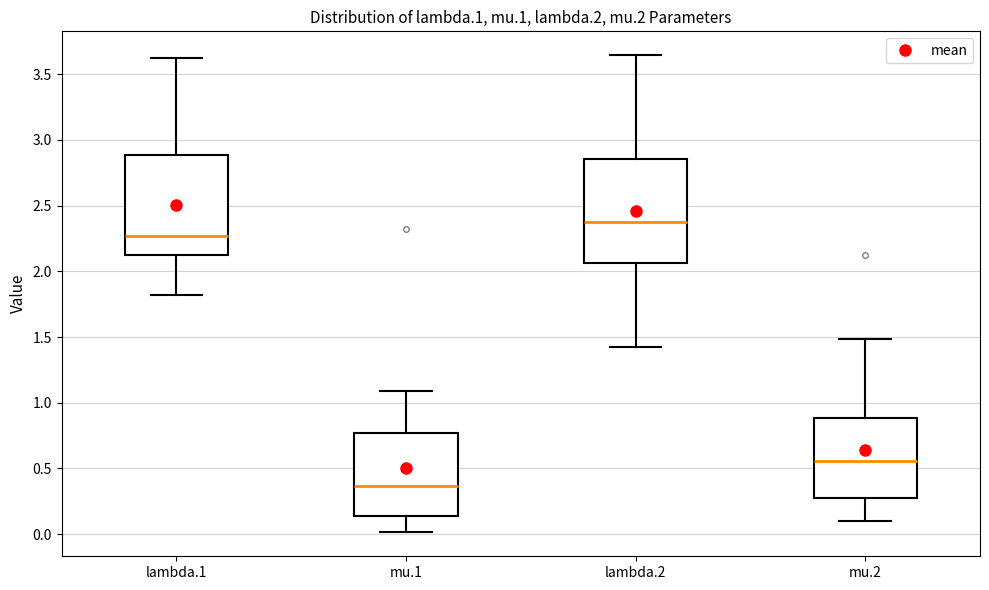

Reading left to right, transcribe this box plot: for each box, give where its median line is, the range the box spans, and where its two whiskers end, as read against the y-axis. The values are not printed on the chart, so give them approximately, as read against the axis.

lambda.1: median 2.25, box 2.10 to 2.90, whiskers 1.80 to 3.60
mu.1: median 0.35, box 0.15 to 0.75, whiskers 0.00 to 1.10
lambda.2: median 2.40, box 2.05 to 2.85, whiskers 1.45 to 3.65
mu.2: median 0.55, box 0.30 to 0.90, whiskers 0.10 to 1.50